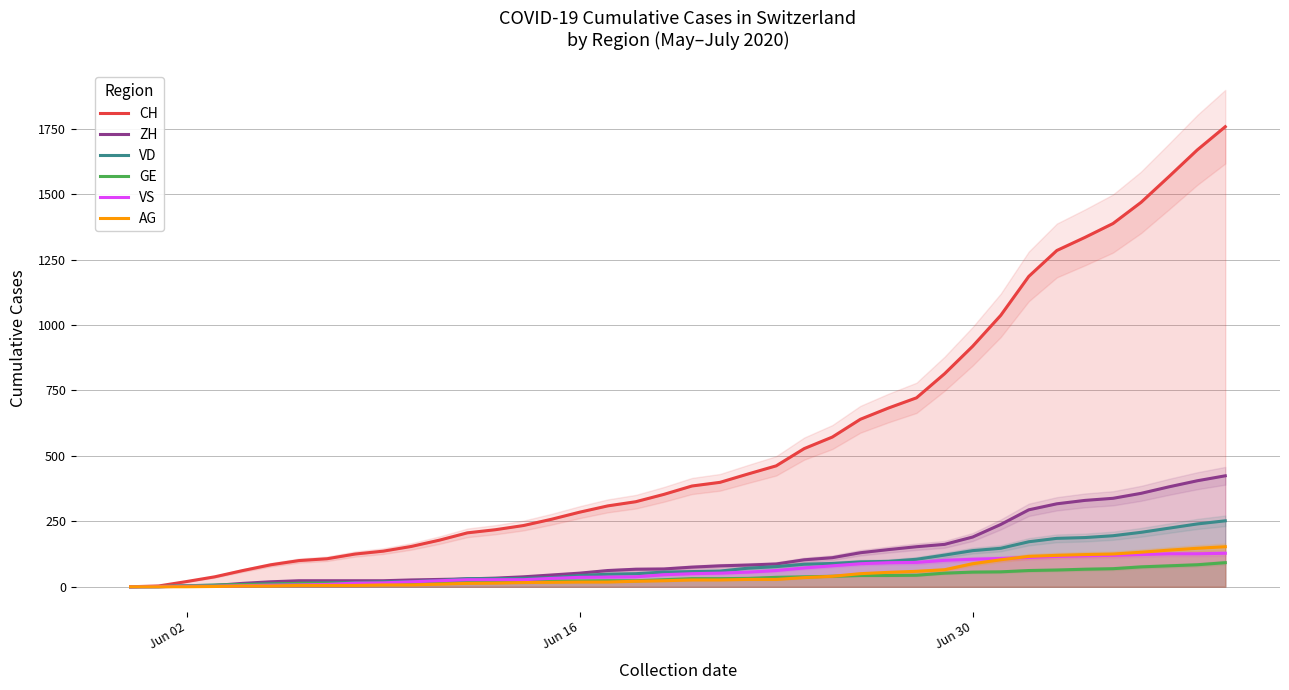

What is the maximum value for VD?

252